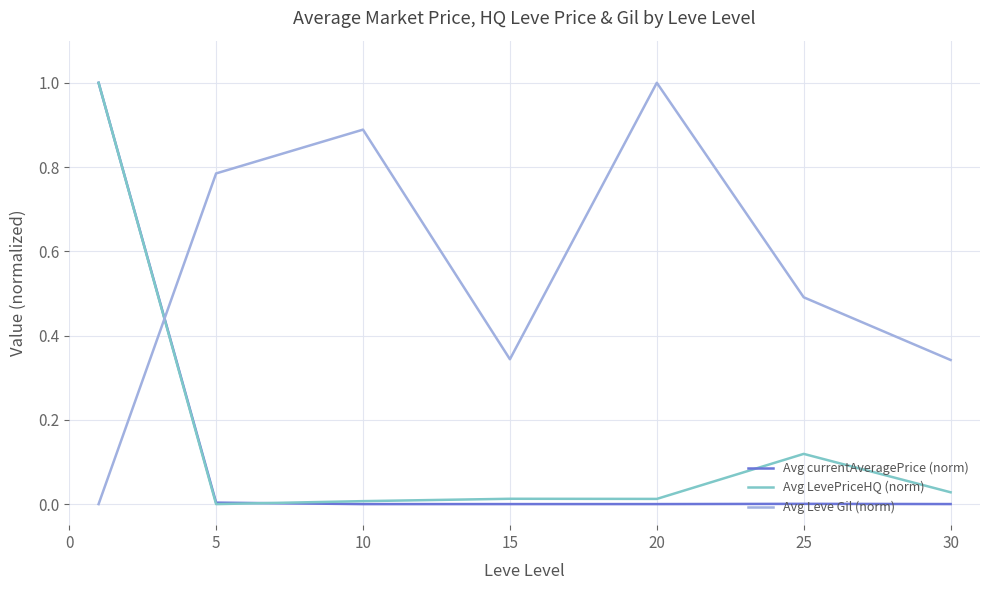

What are all the series names shown in the legend?

Avg currentAveragePrice (norm), Avg LevePriceHQ (norm), Avg Leve Gil (norm)